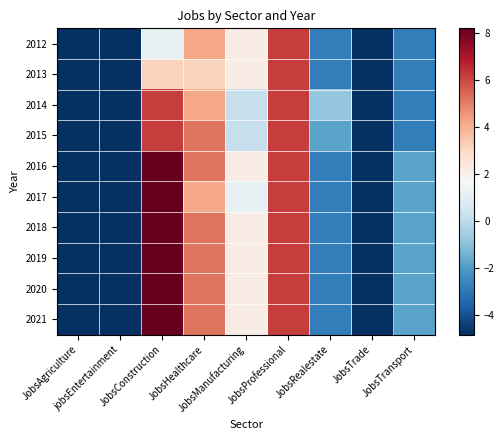

What is the smallest value displayed?

-4.8